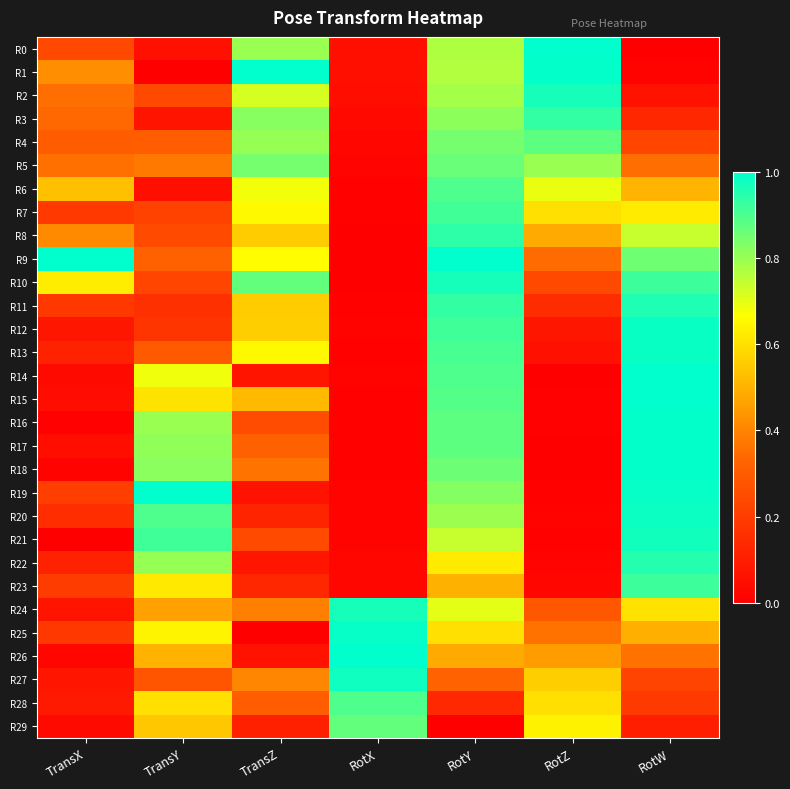

What is the spread (max minus min) of values at RotW?

1.0